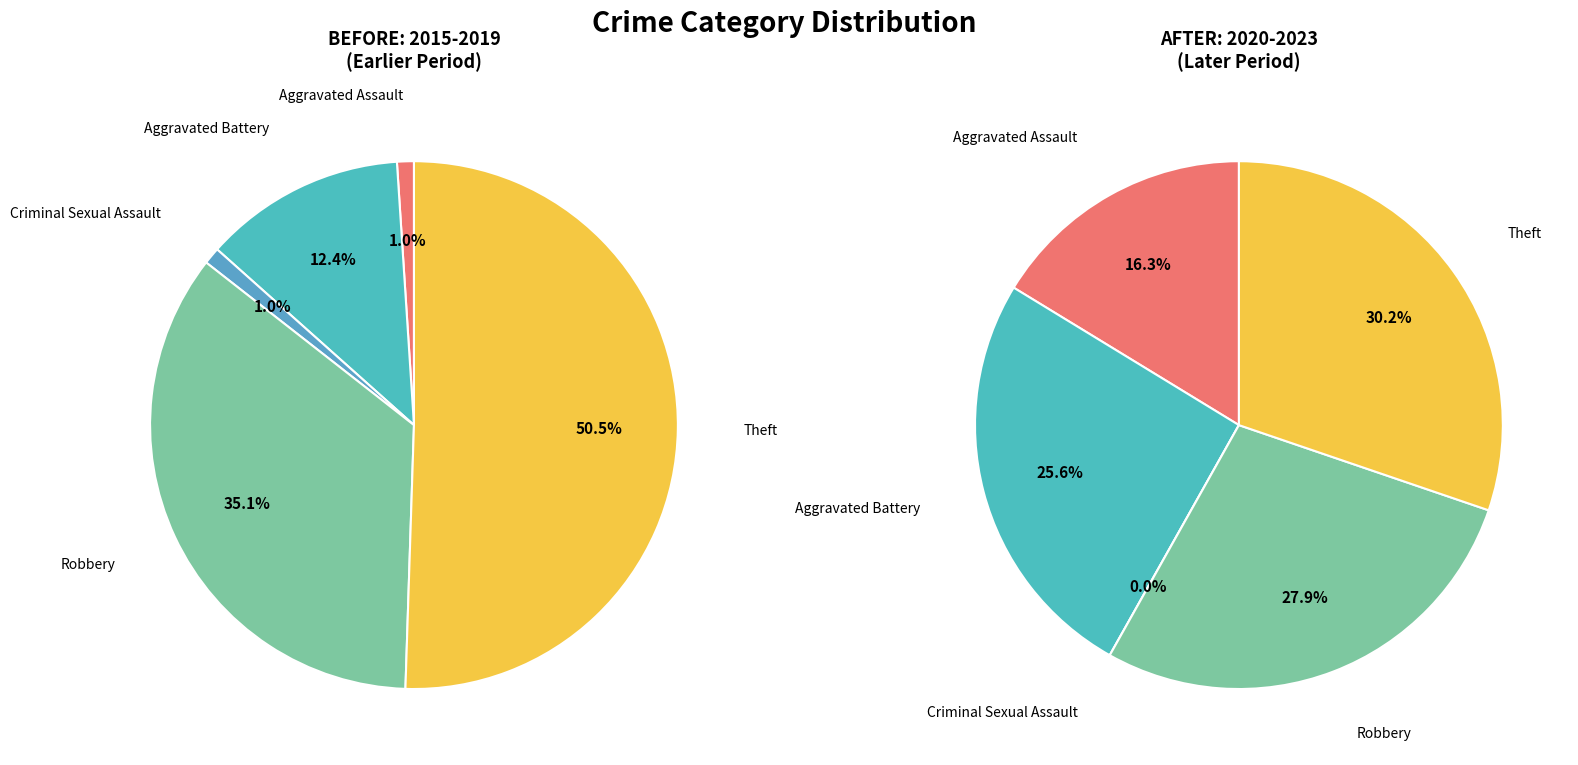

What portion of the pie excludes Theft?

49.5%